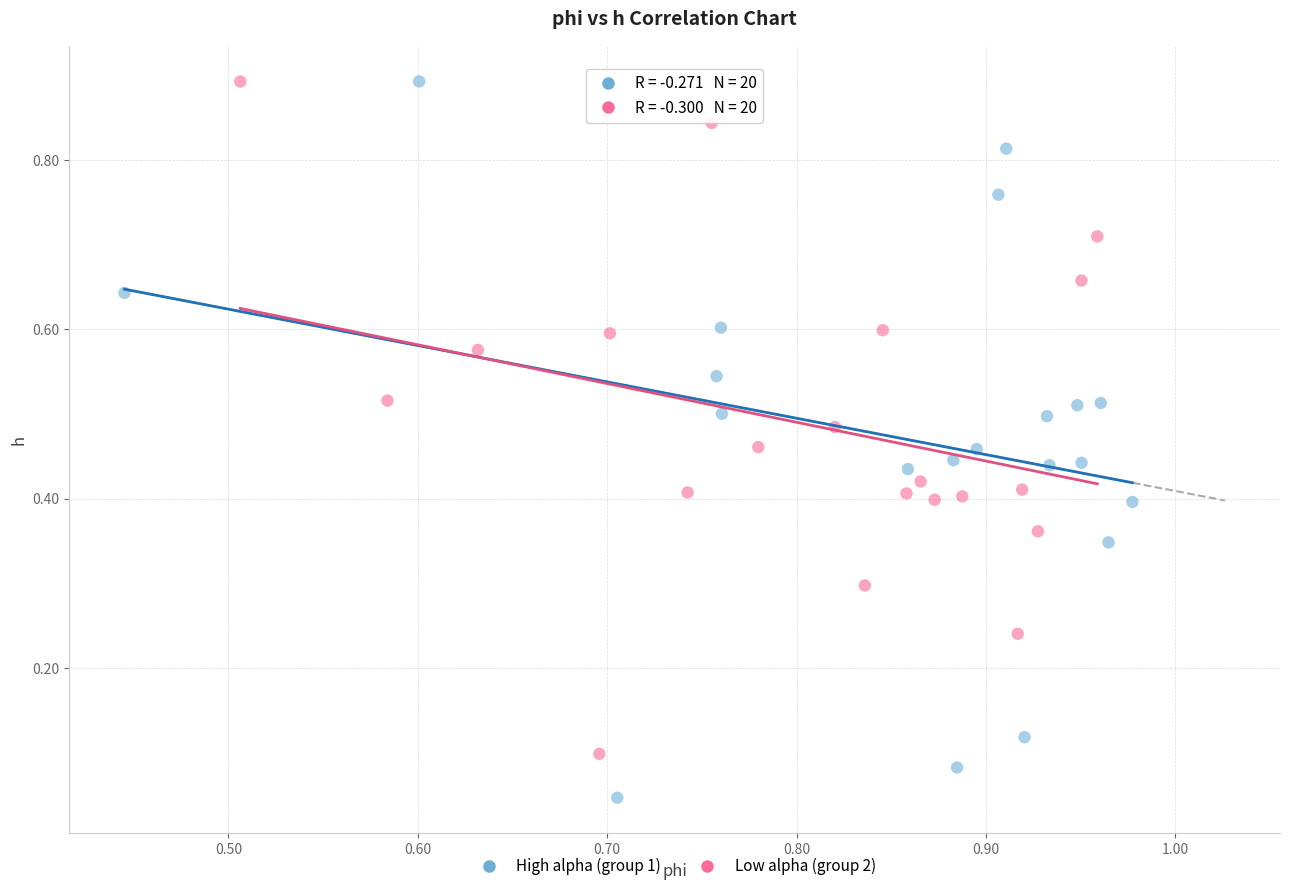

Which series has the largest Y range (max minus min)?

High alpha (group 1)